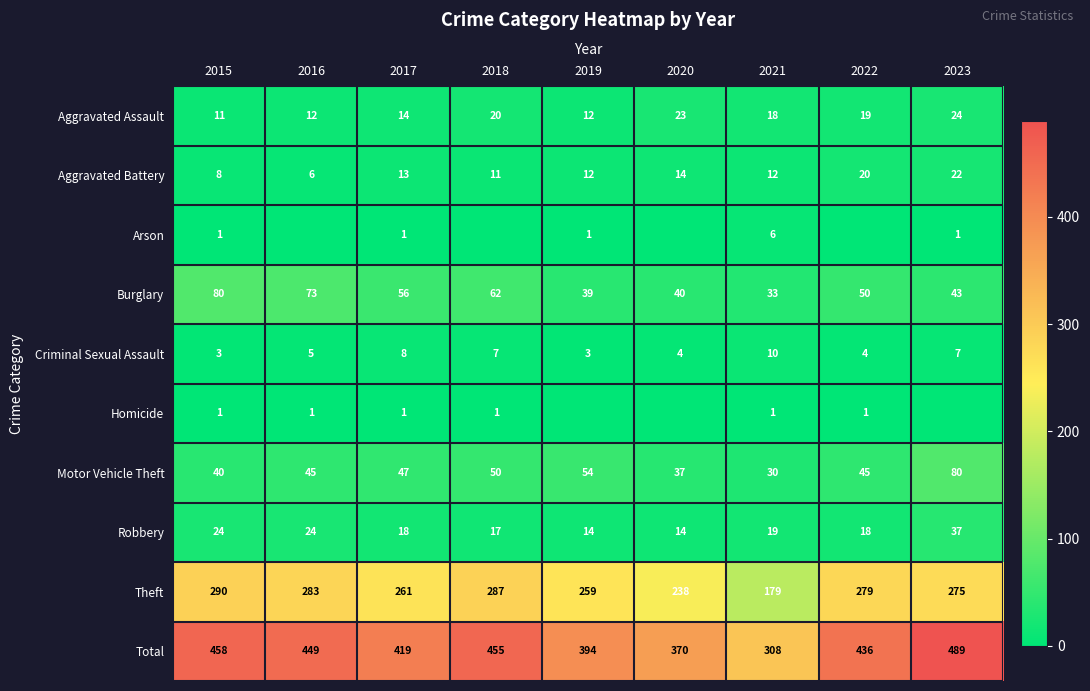

What is the approximate value of Theft at 2021, to the nearest 50?

200